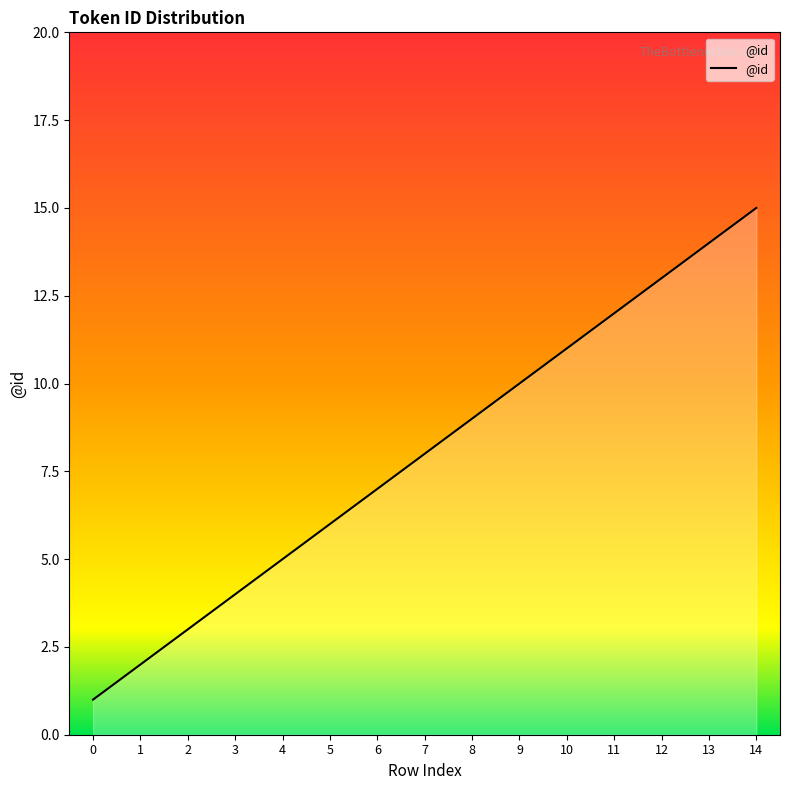

What is the sum of the values at 13 and 6?

21